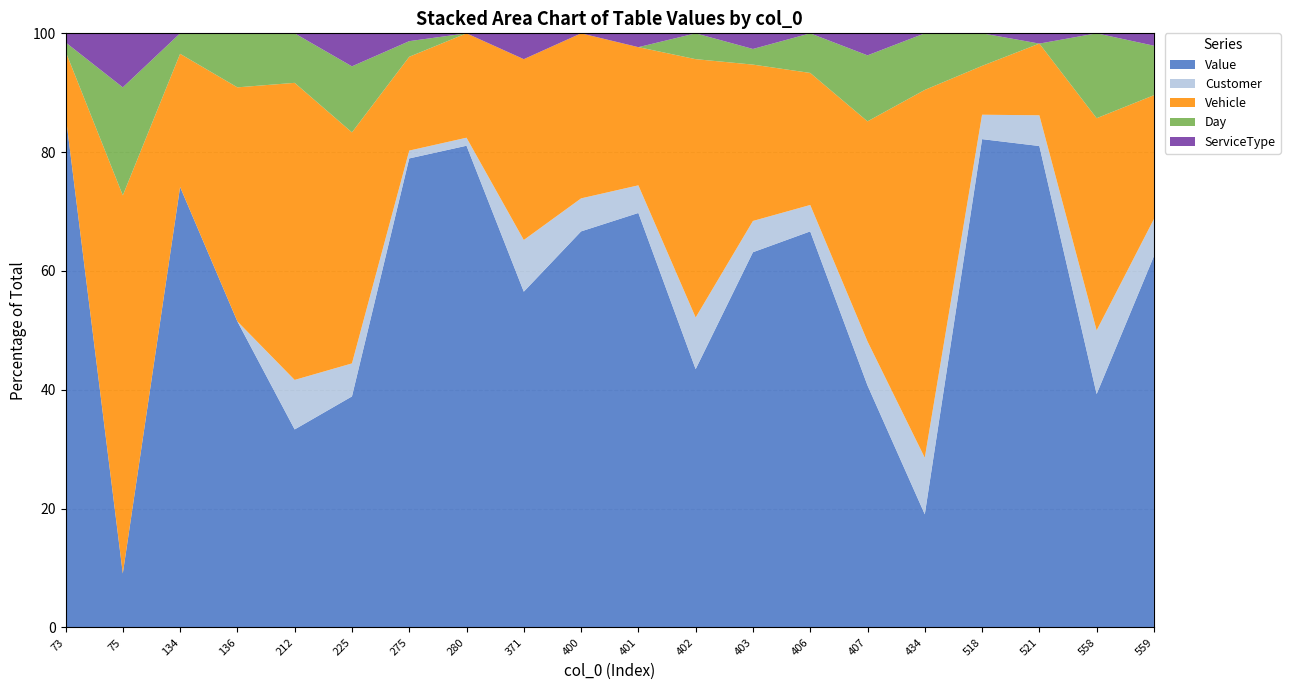

Which category has the lowest value in the Value series?

75